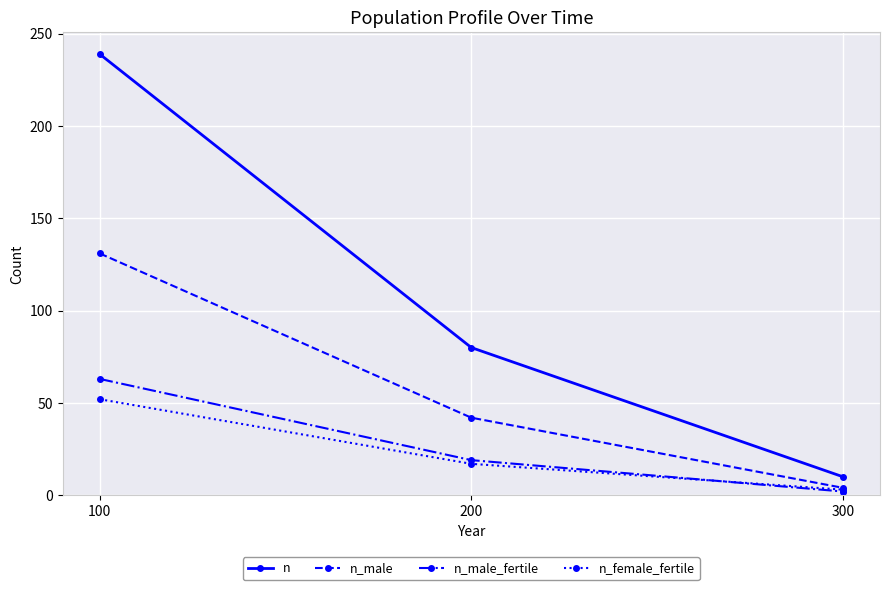

At how many categories does at least one series exceed 130?

1